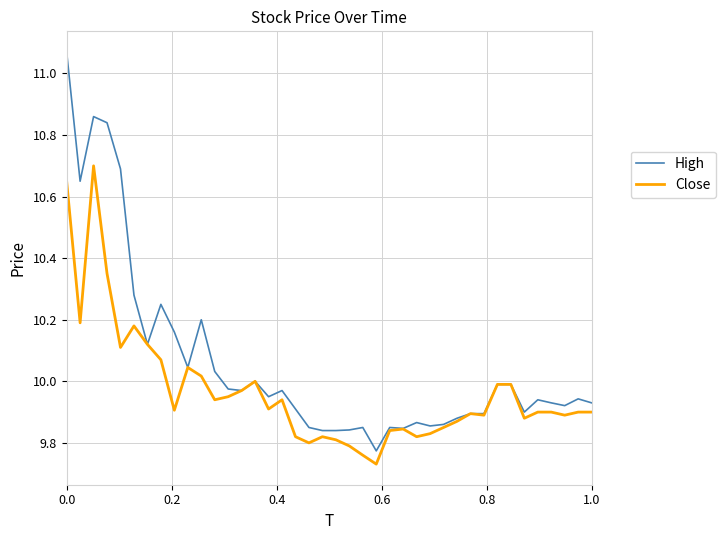

Which series has the largest total across all categories?

High